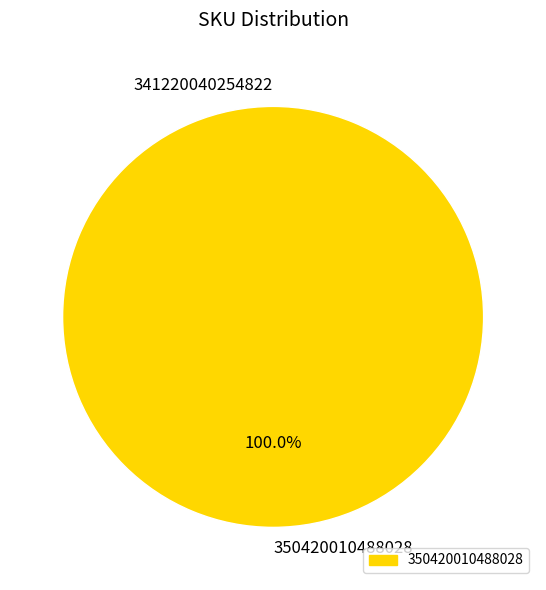

Rank the categories by value from lowest to highest.

341220040254822, 350420010488028